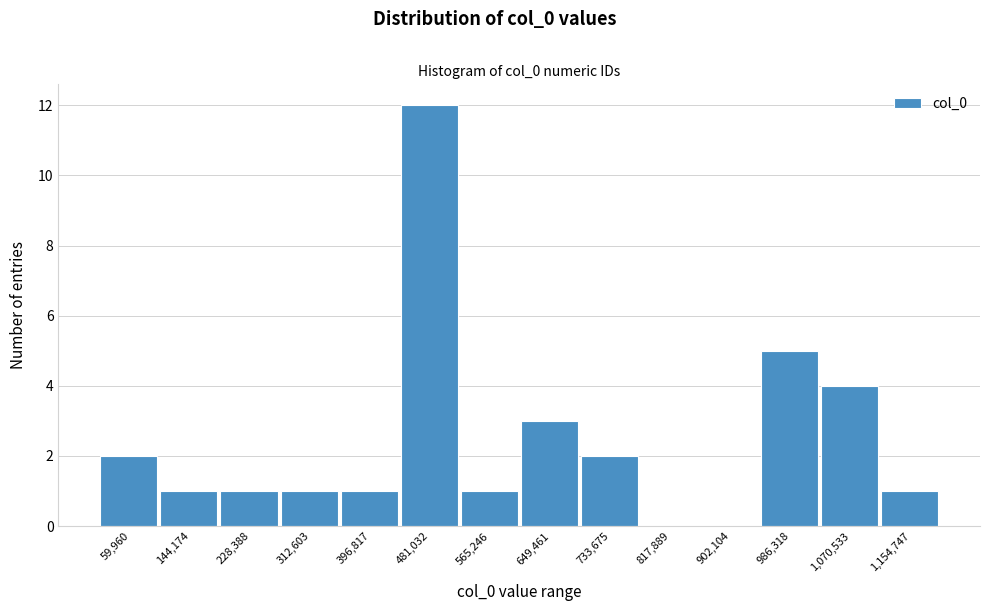

Reading left to right, what are all the values shown in this chart?

59,960=2	144,174=1	228,388=1	312,603=1	396,817=1	481,032=12	565,246=1	649,461=3	733,675=2	817,889=0	902,104=0	986,318=5	1,070,533=4	1,154,747=1